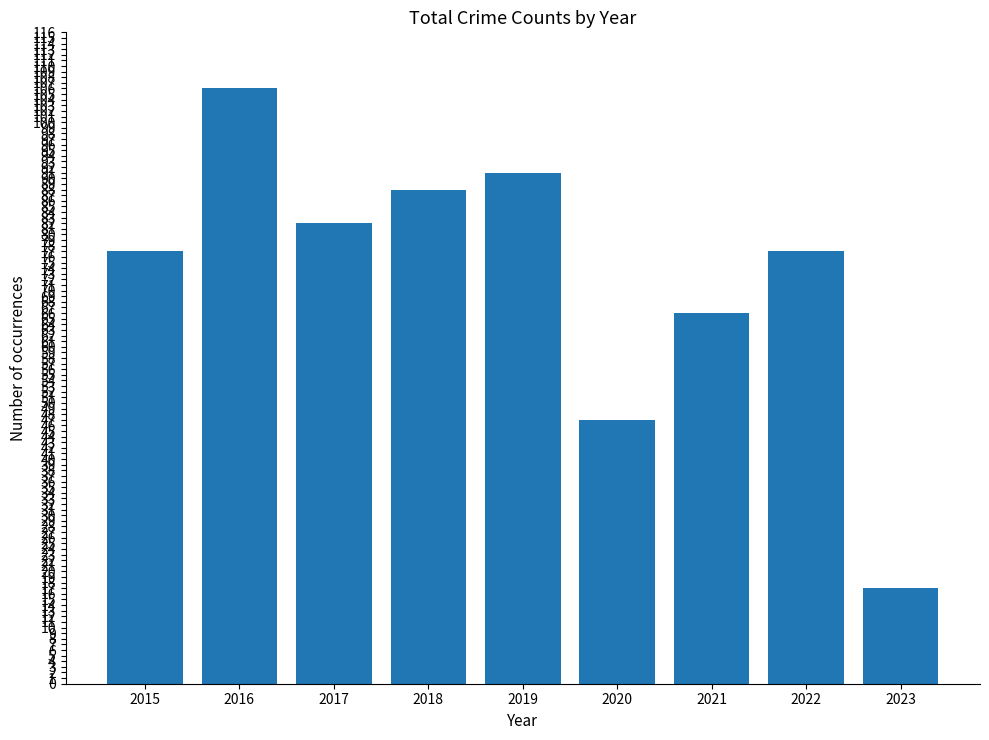

Are the bars grouped side by side (vs. stacked)?

No